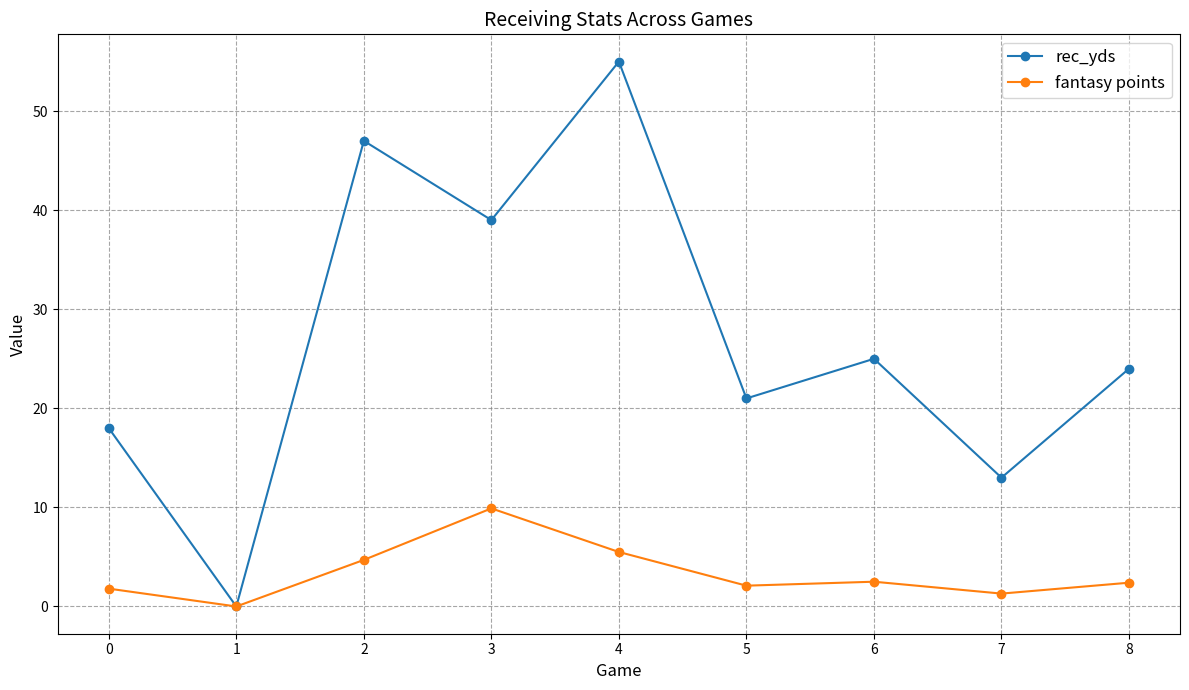

Which label corresponds to the smallest value in the chart?

1